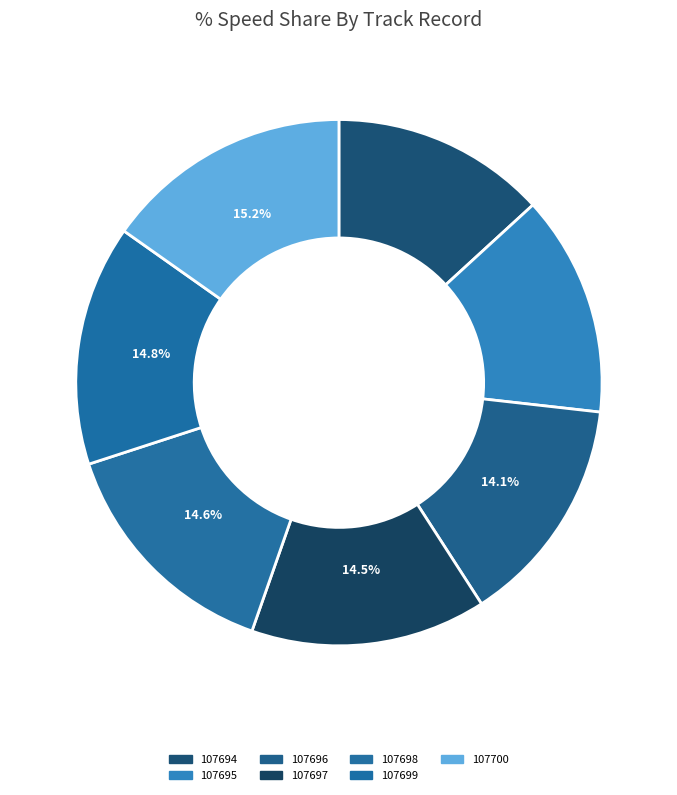

To the nearest percent, what portion does 107700 represent?

15%